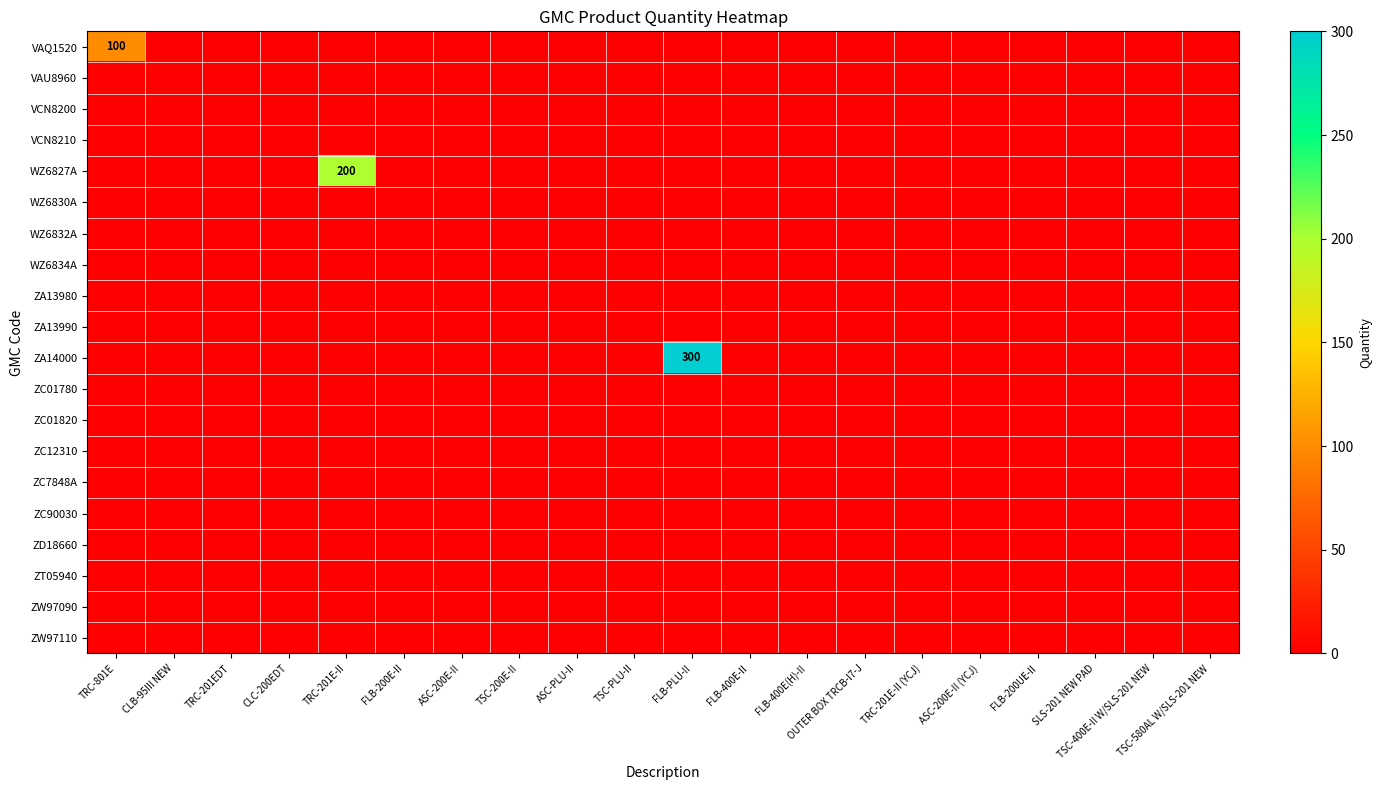

Which has a higher value, FLB-PLU-II or TRC-201E-II (YCJ)?

FLB-PLU-II